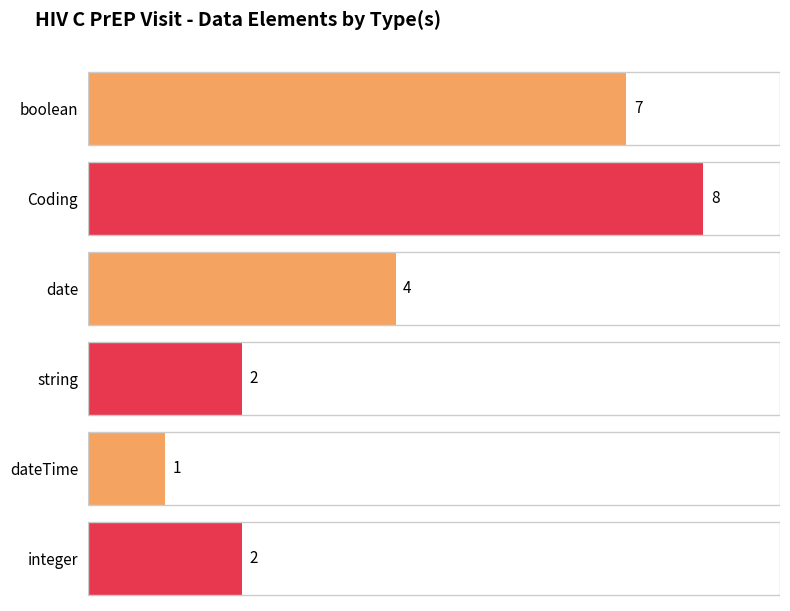

The Base Min series shows 0 at boolean. True or false?

True